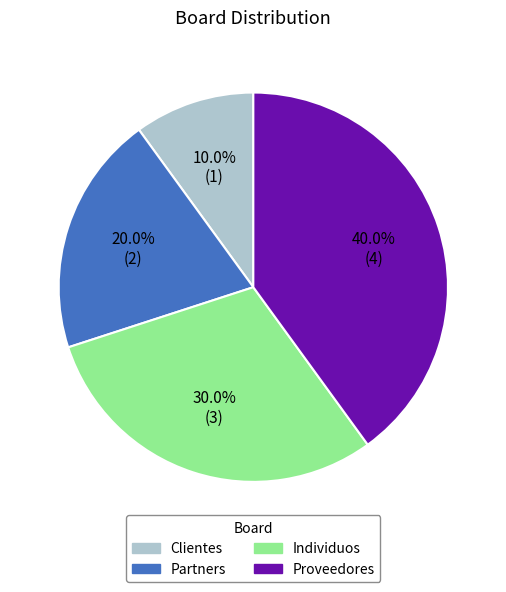

How many segments does this pie chart have?

4